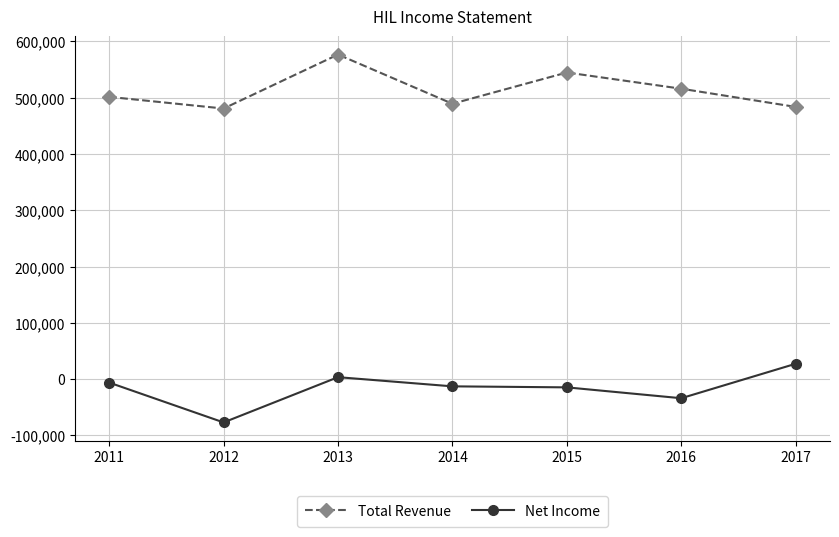

List the series in order of their peak value, lowest first.

Net Income, Total Revenue